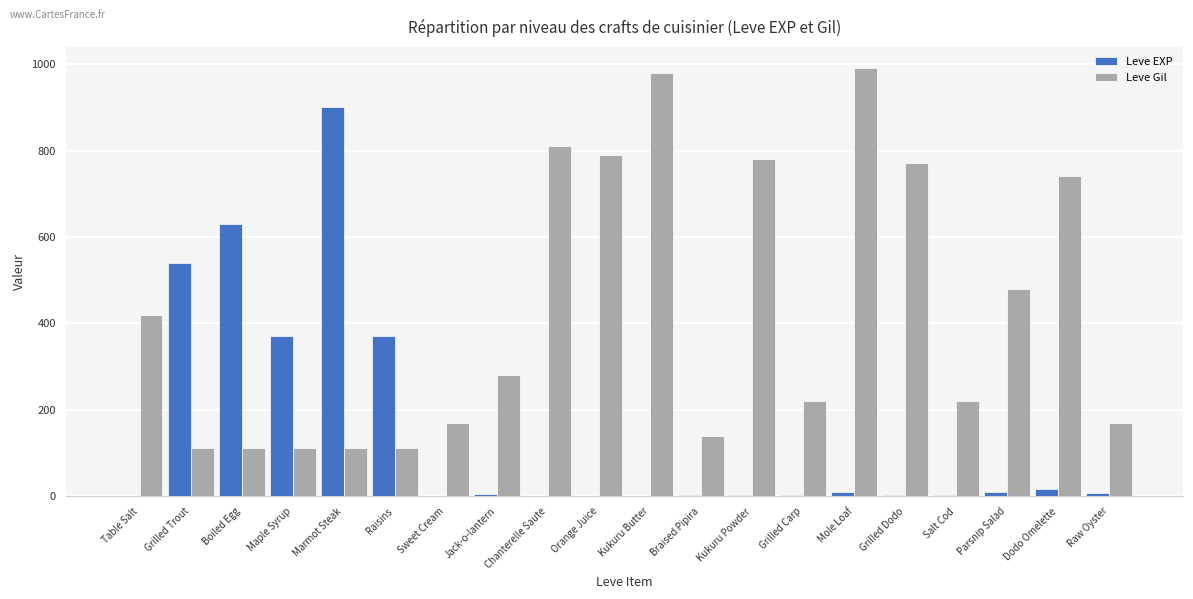

Is the value of Leve Gil at Dodo Omelette greater than the value of Leve EXP at Grilled Dodo?

Yes